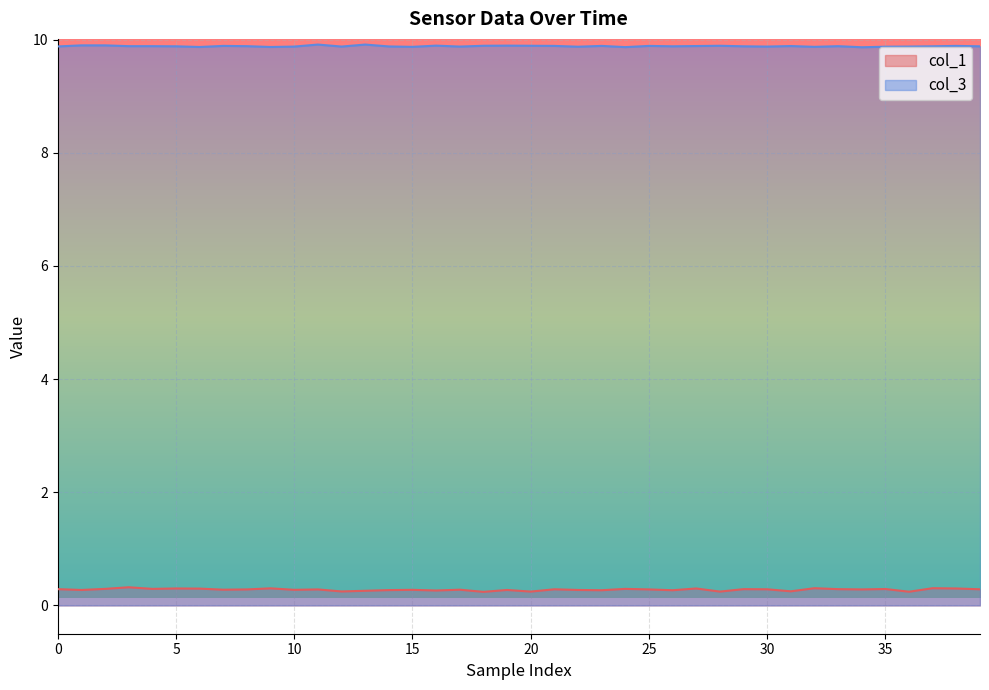

At 10, list the series in order from largest to smallest.

col_3, col_1